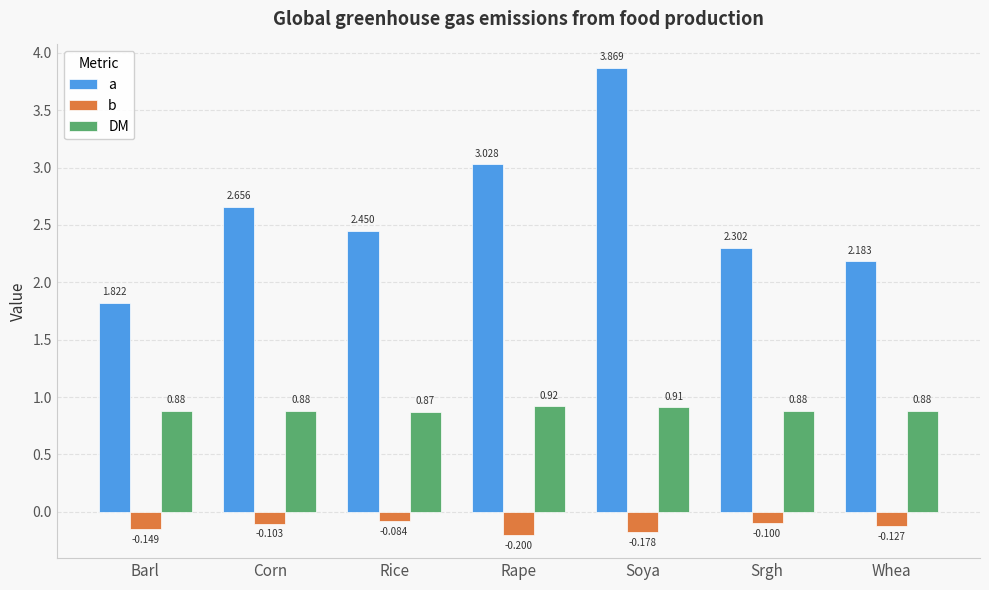

At which category is the sum across all series the highest?

Soya